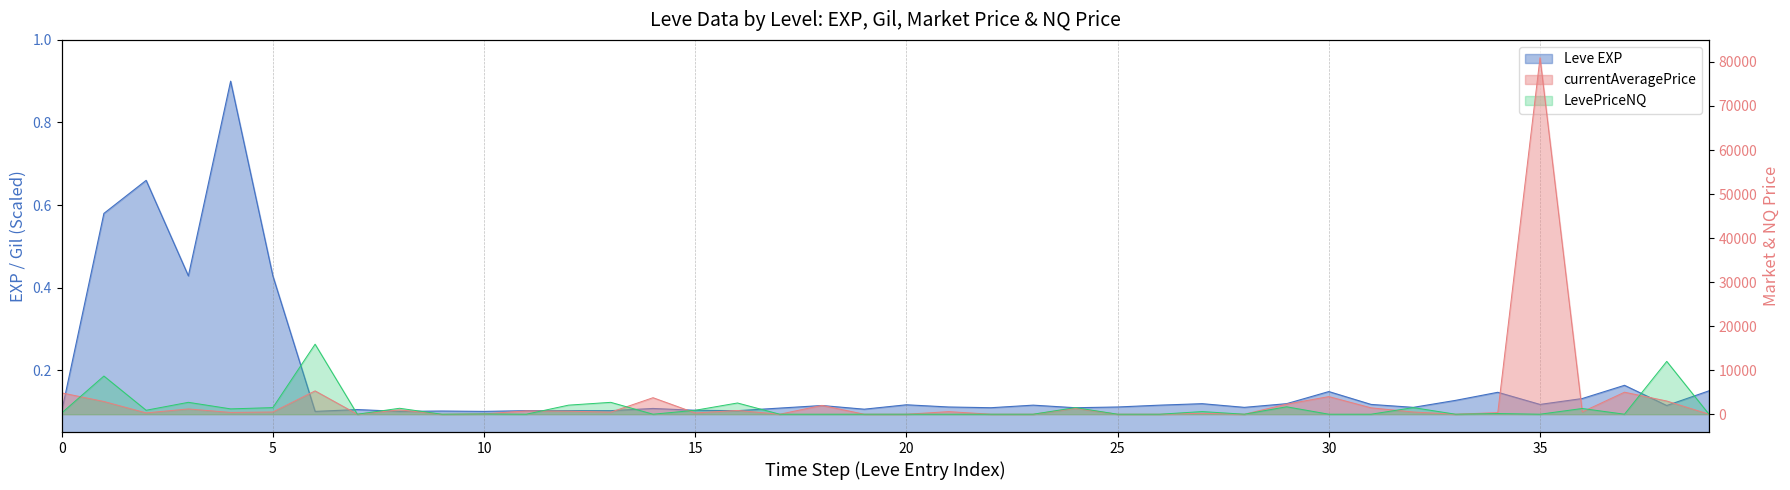

True or false: Leve EXP and LevePriceNQ cross at least once.

True